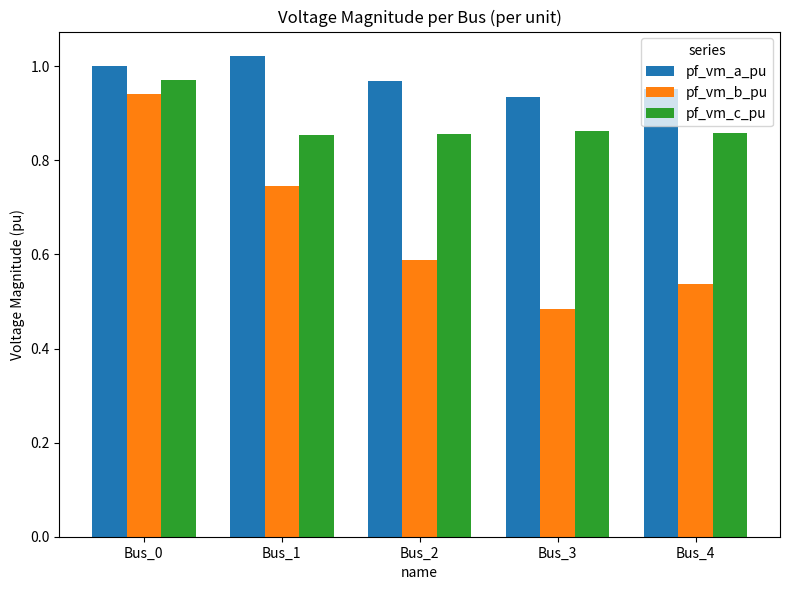

Which category has the highest value in the pf_vm_b_pu series?

Bus_0